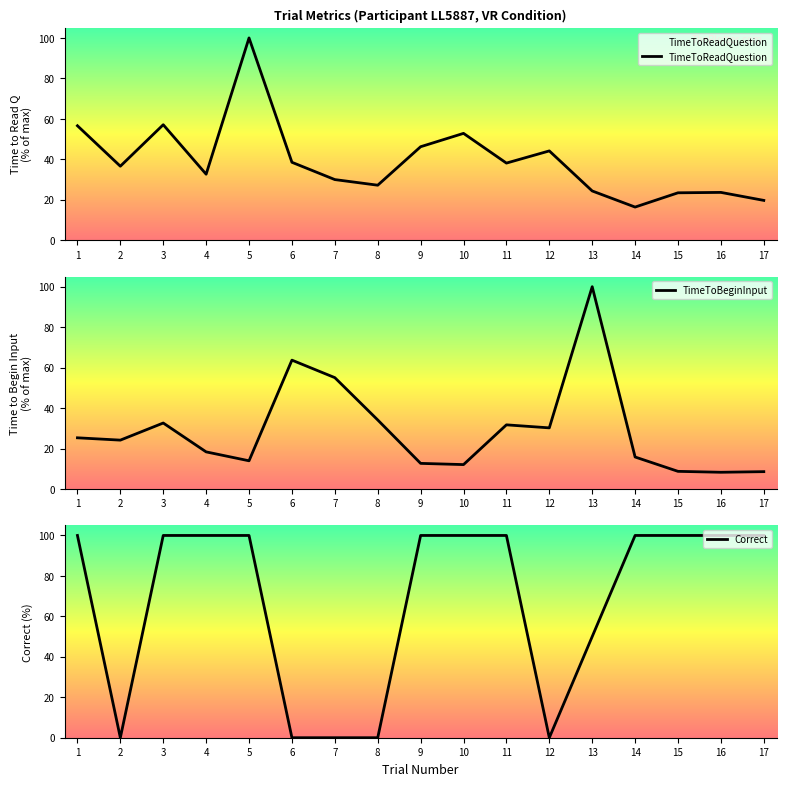

Is this an area chart (filled region under the line)?

No